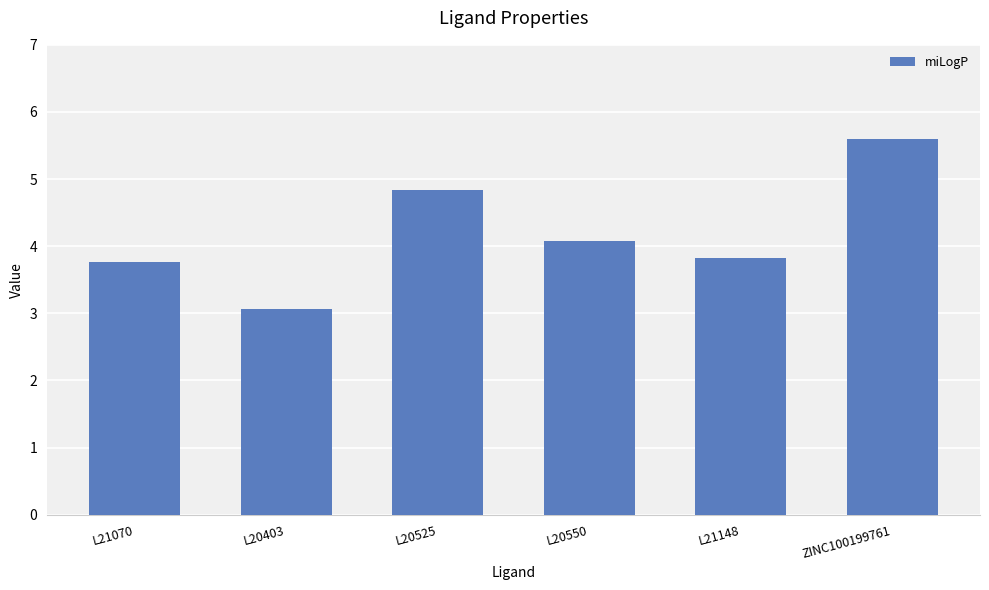

Which category has the lowest value across all series?

L20403